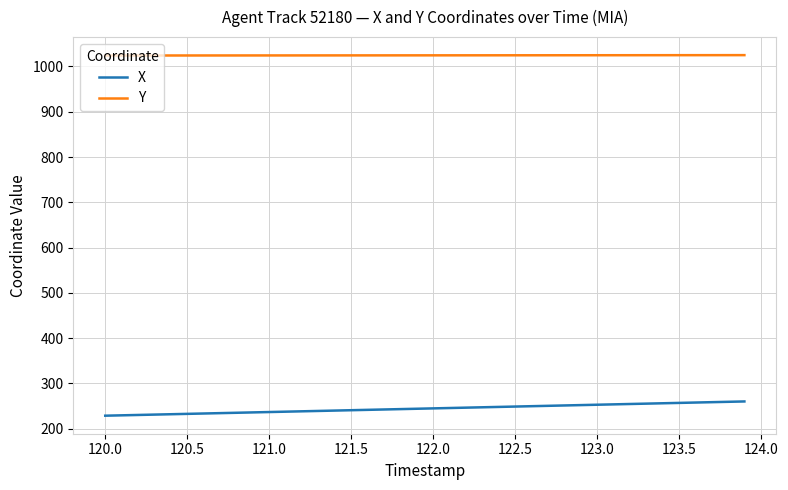

Which series has the largest total across all categories?

Y